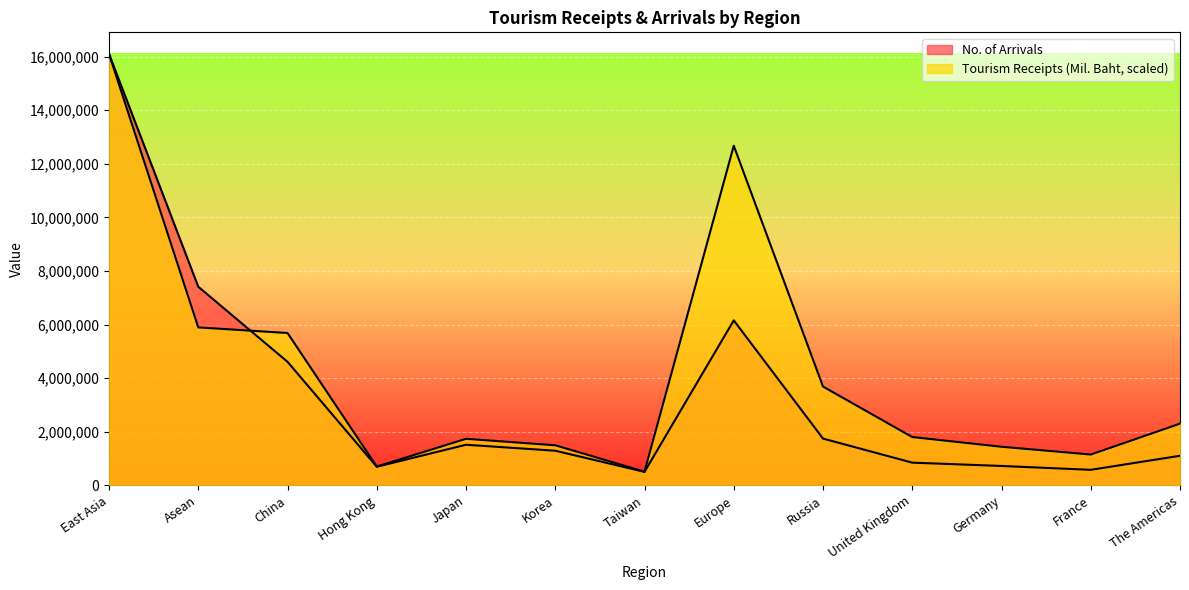

Count the number of categories in the chart.

13